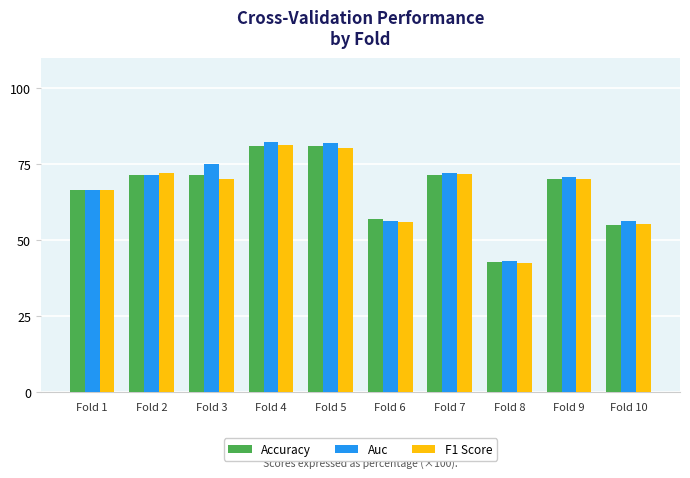

What is the greatest value displayed?

82.2